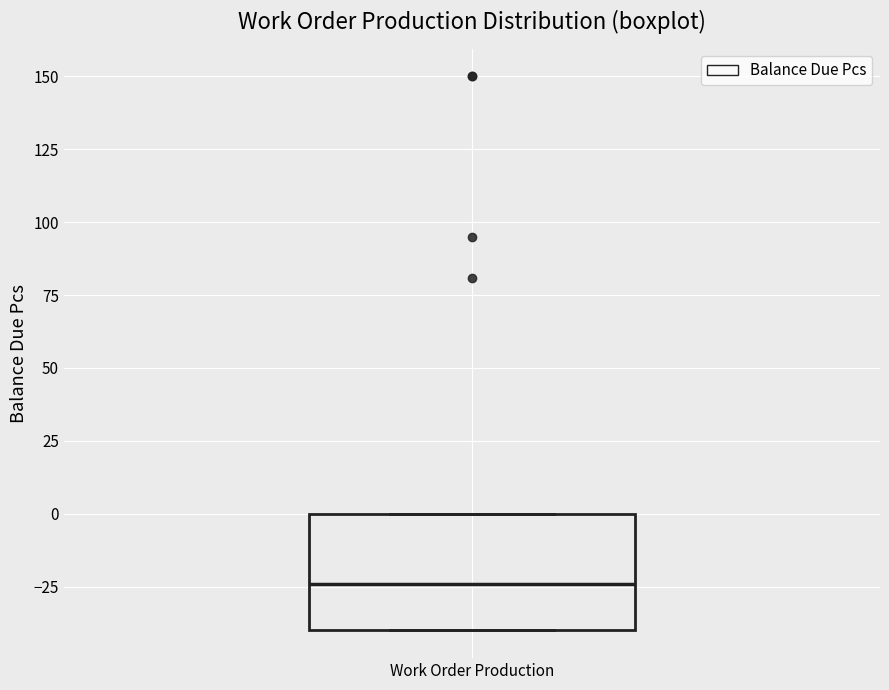

Read this box plot against the y-axis: the position of the median line, the range covered by the box, and the ends of both whiskers. The values are not printed on the chart, so give them approximately, as read against the axis.

median -25, box -40 to 0, whiskers -40 to 0